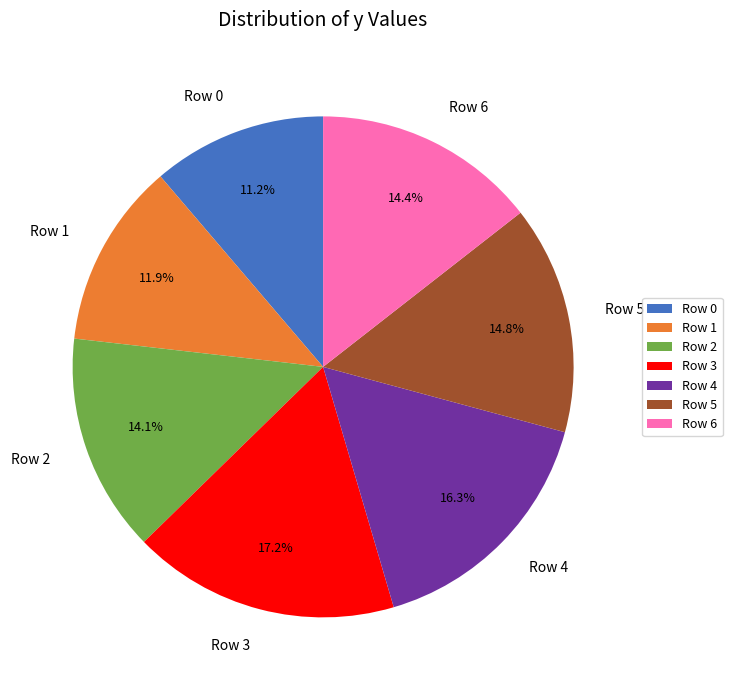

What is the ratio of the value at Row 6 to the value at Row 2?

1.0